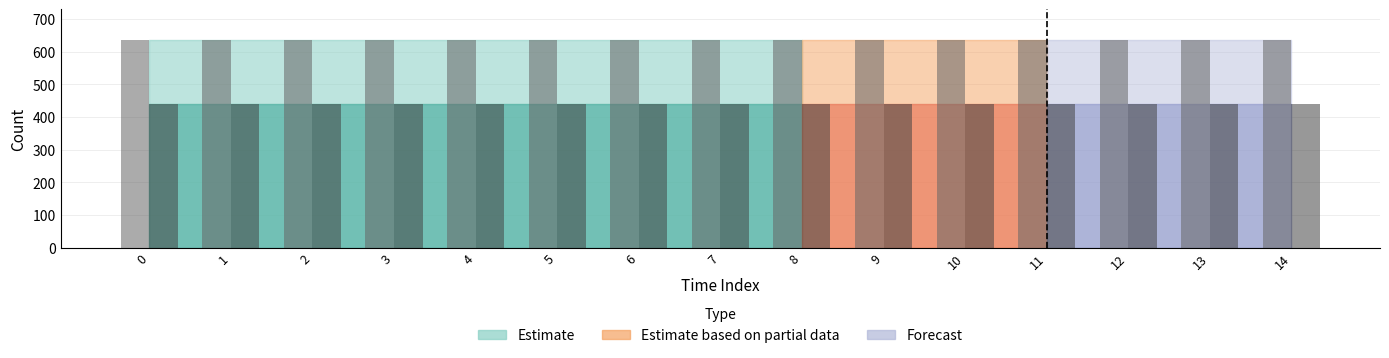

Does the chart contain stacked bars?

No